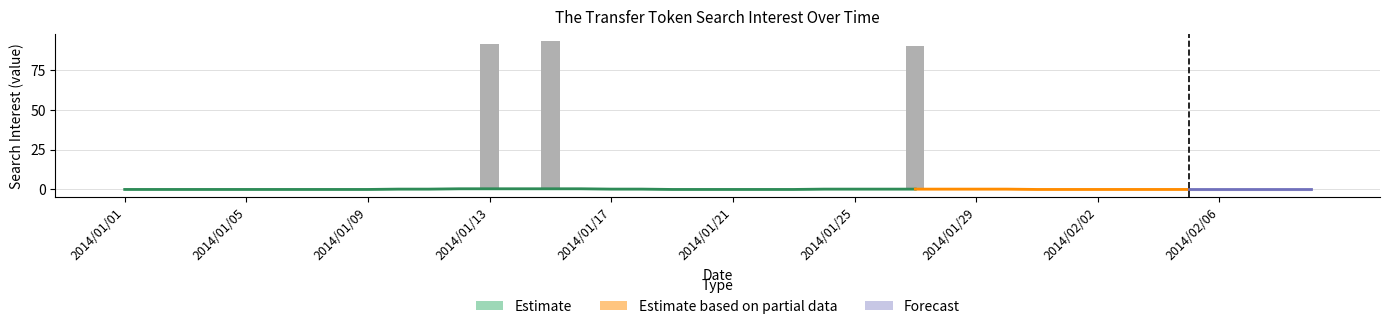

What is the label of the 38th bar from the right?

2014/01/03